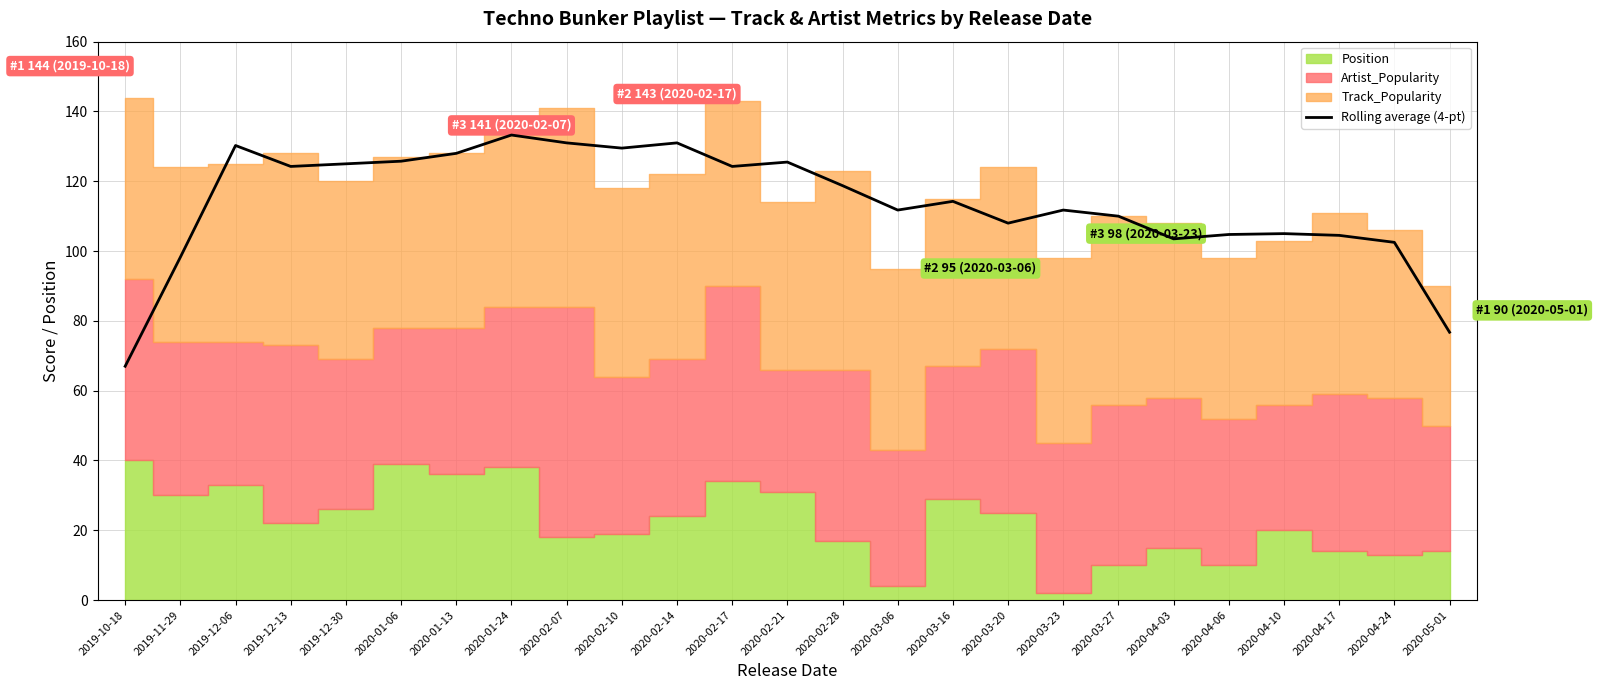

How many values exceed 114?

13